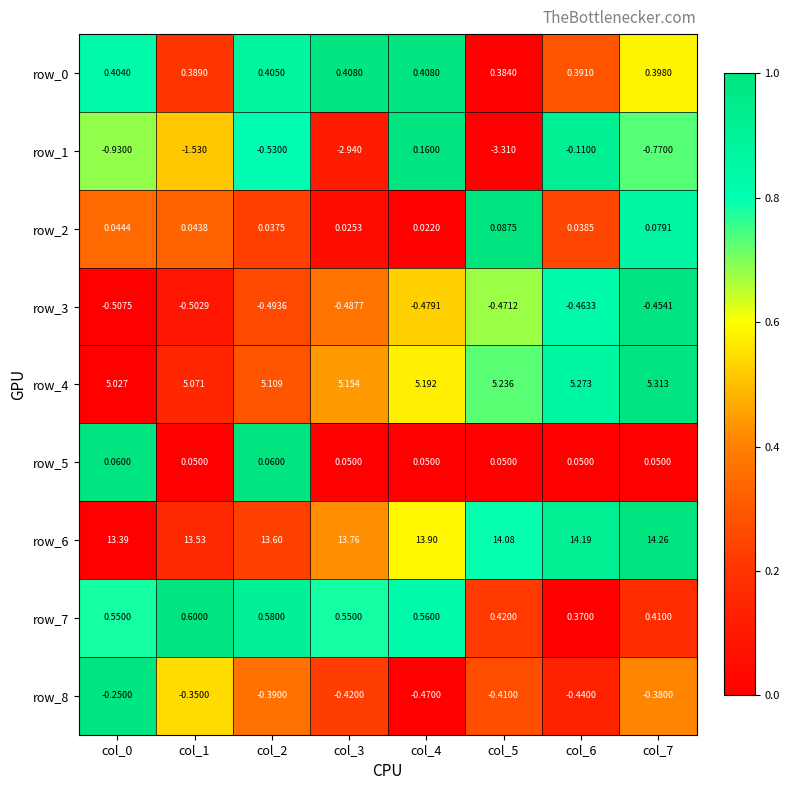

Is the value of row_4 at col_4 greater than the value of row_2 at col_7?

Yes